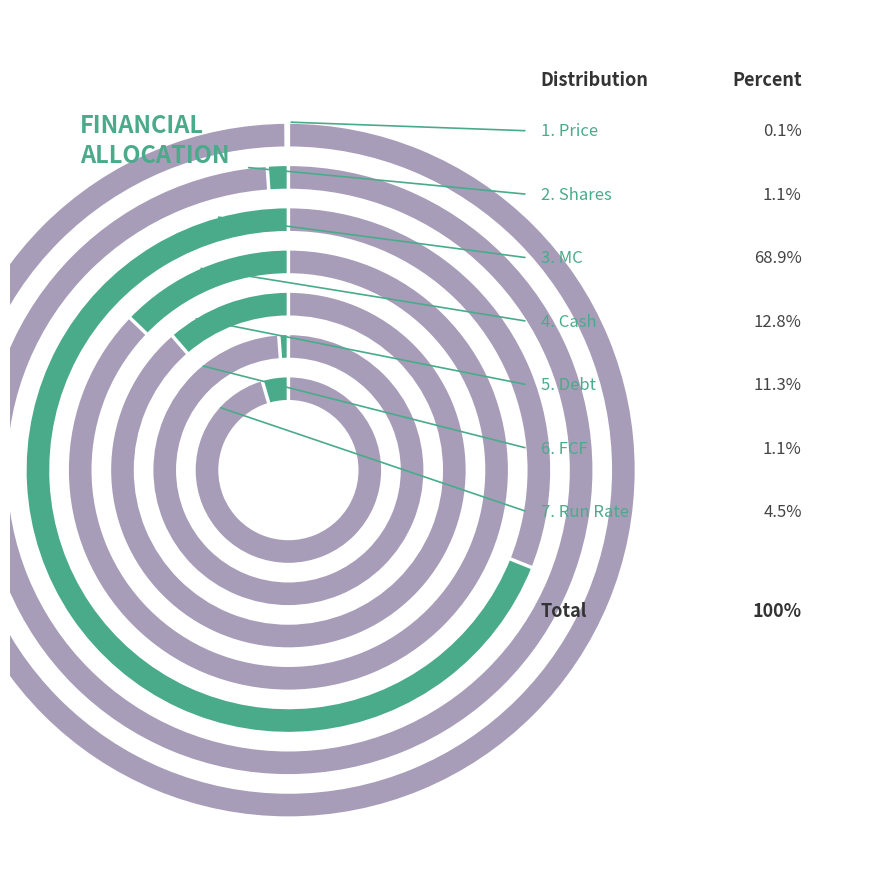

What percentage do Cash and Price together represent?

12.9%